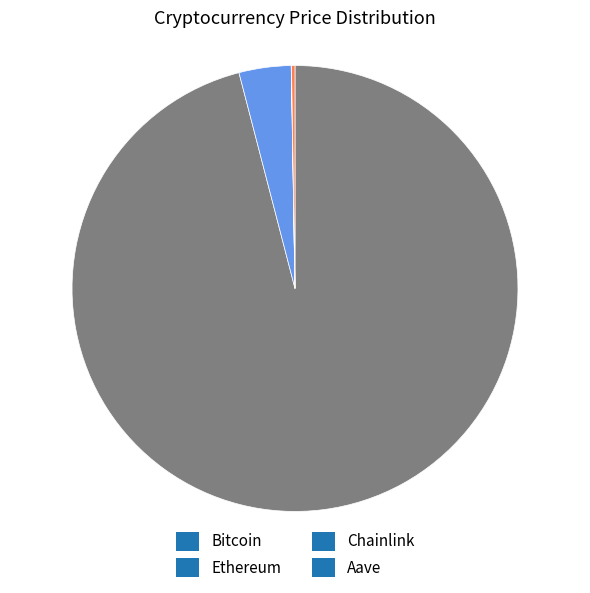

True or false: Ethereum accounts for 4% of the total.

True